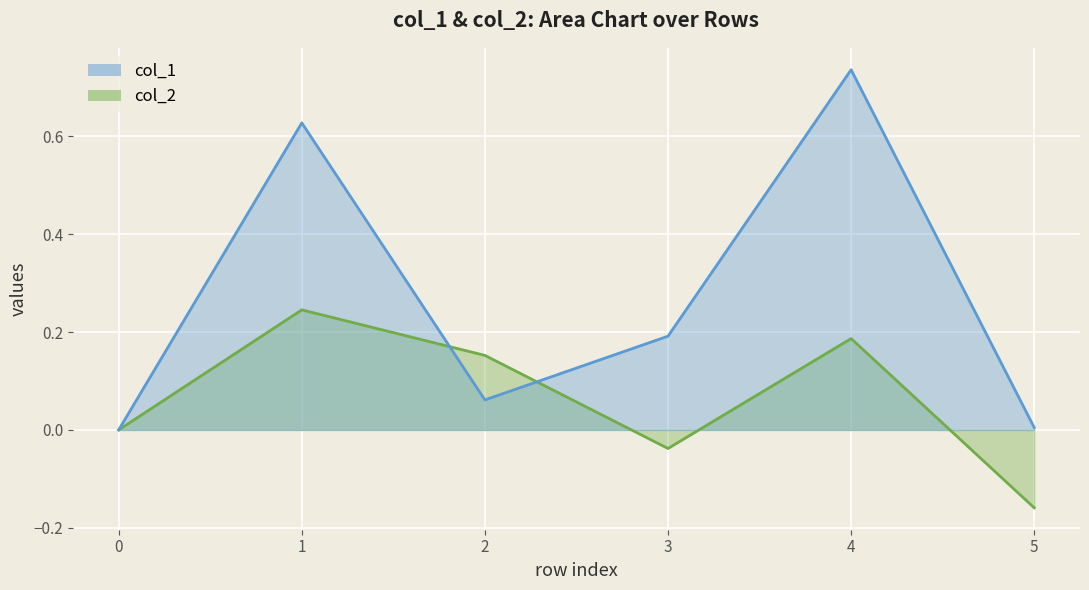

In col_2 line, how many points are lower than both neighbors (excluding endpoints)?

1